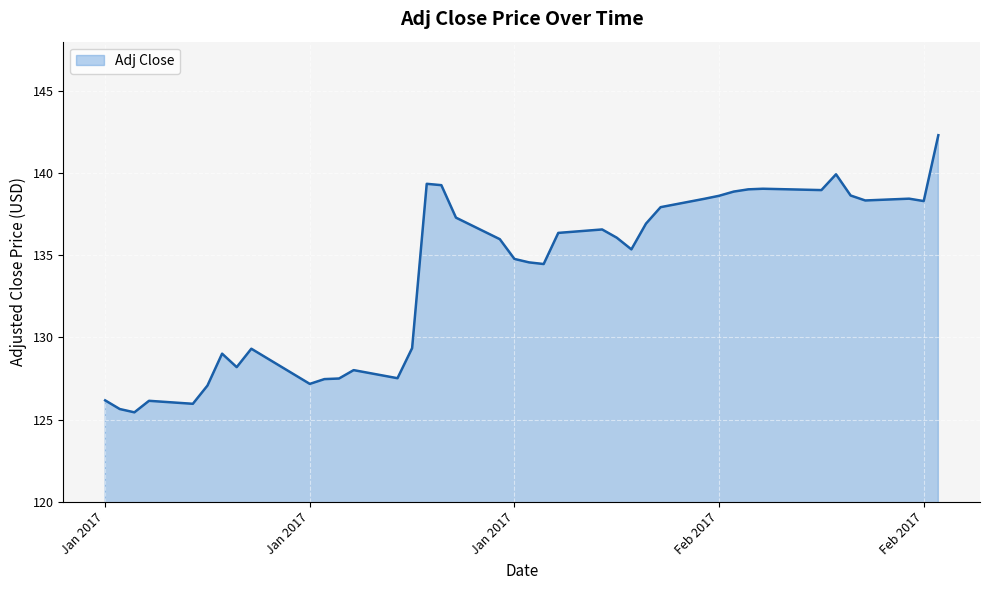

What is the smallest value displayed?

125.4